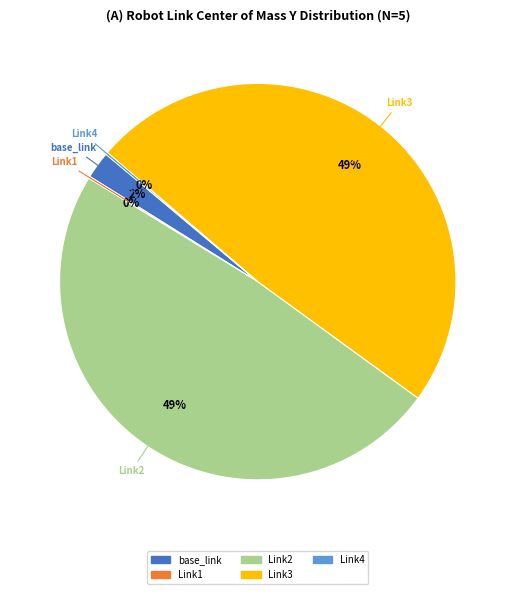

To the nearest percent, what is the average slice percentage?

20%